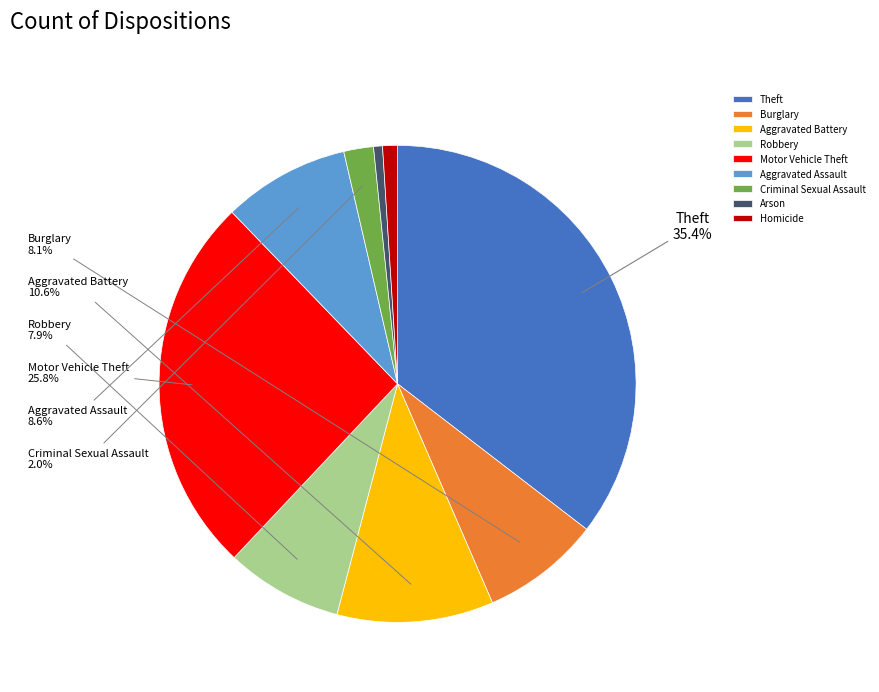

To the nearest percent, what is the difference between the Homicide and Robbery slice percentages?

7%